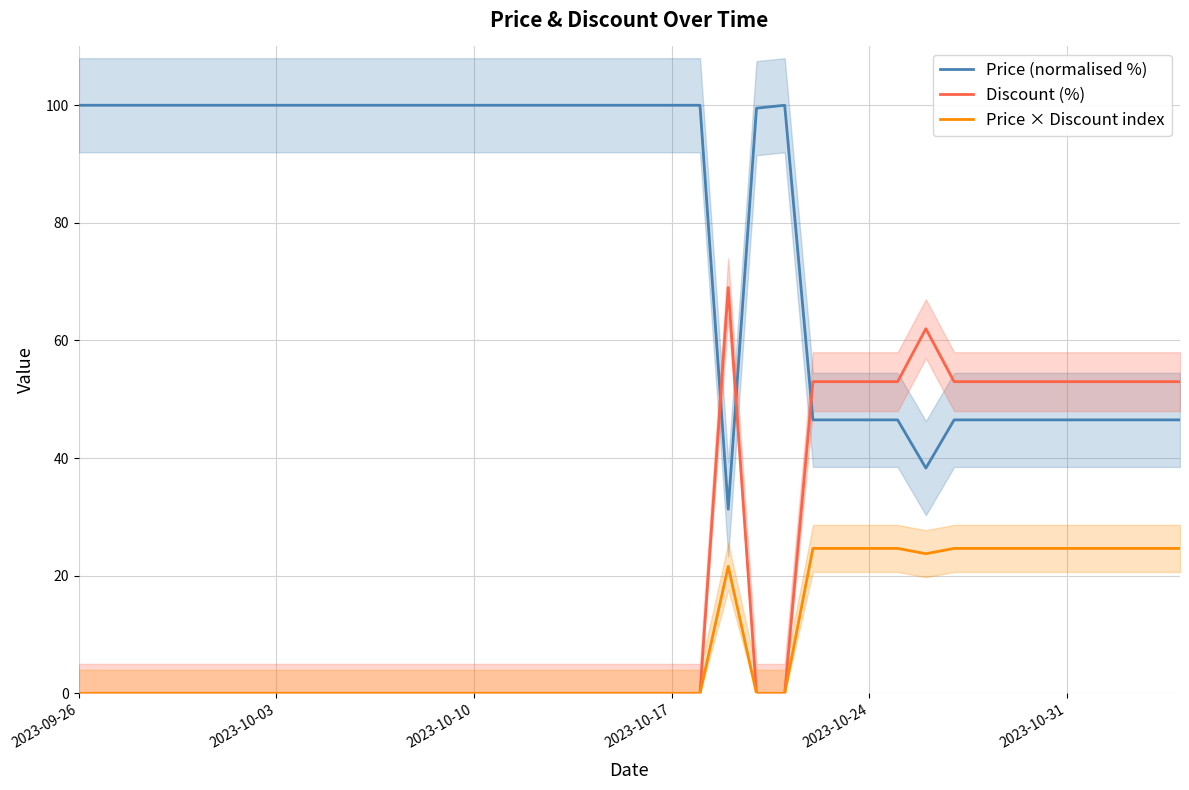

True or false: Price × Discount index has a value of 39.1 at 2023-10-24.

False